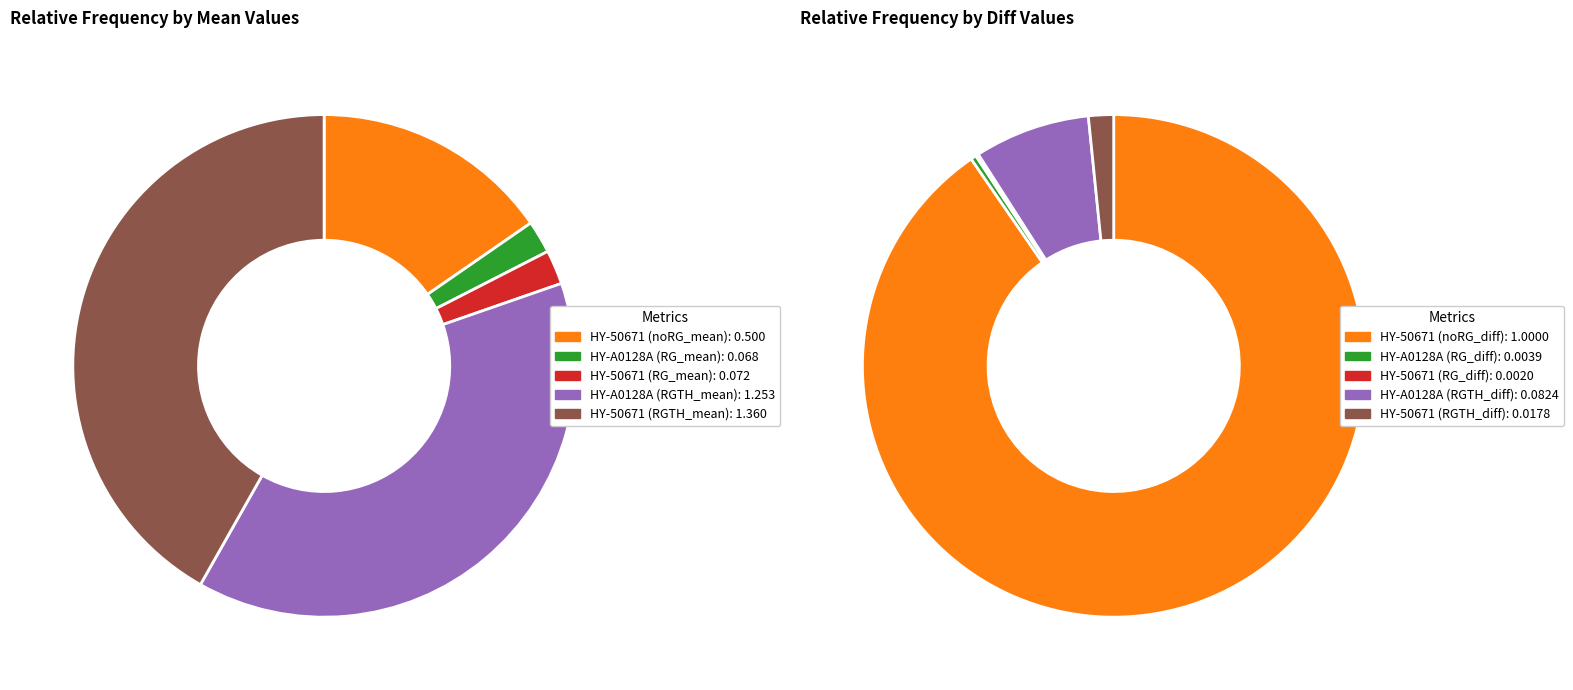

Combined, what portion of the pie is HY-50671 and HY-A0128A?

100.0%